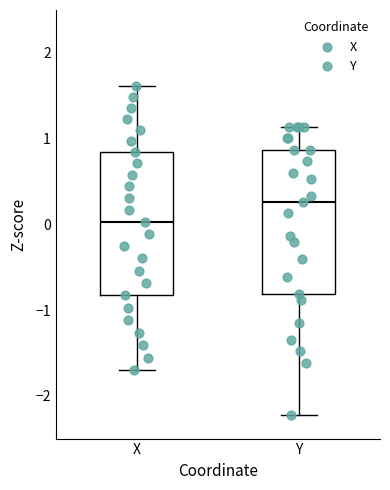

Reading left to right, read every box against the y-axis: the position of its median line, the range the box covers, and the ends of its whiskers. The values are not printed on the chart, so give them approximately, as read against the axis.

X: median 0.0, box -0.8 to 0.8, whiskers -1.7 to 1.6
Y: median 0.3, box -0.8 to 0.9, whiskers -2.2 to 1.1